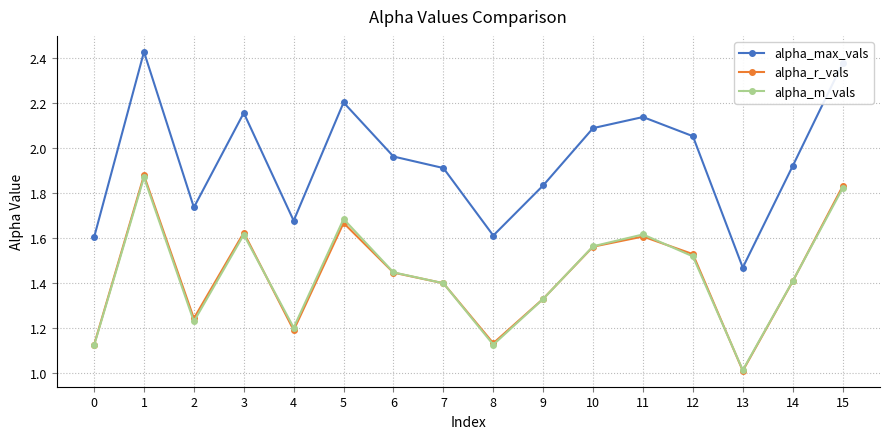

What are all the series names shown in the legend?

alpha_max_vals, alpha_r_vals, alpha_m_vals